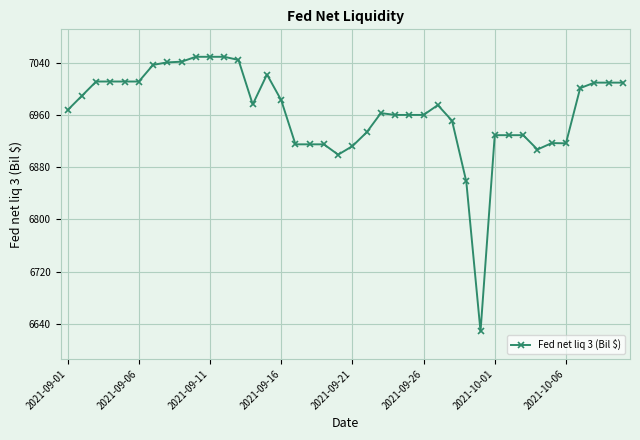

What is the minimum value shown in the chart?

6627.9